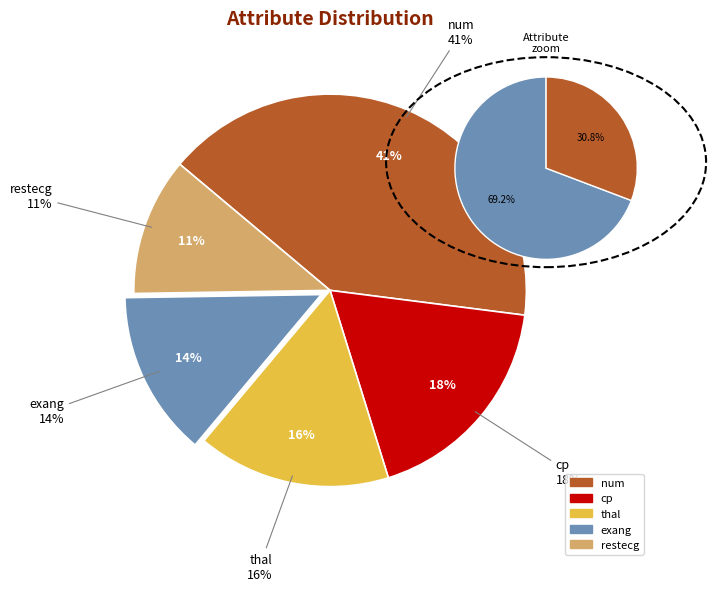

True or false: restecg accounts for 3% of the total.

False